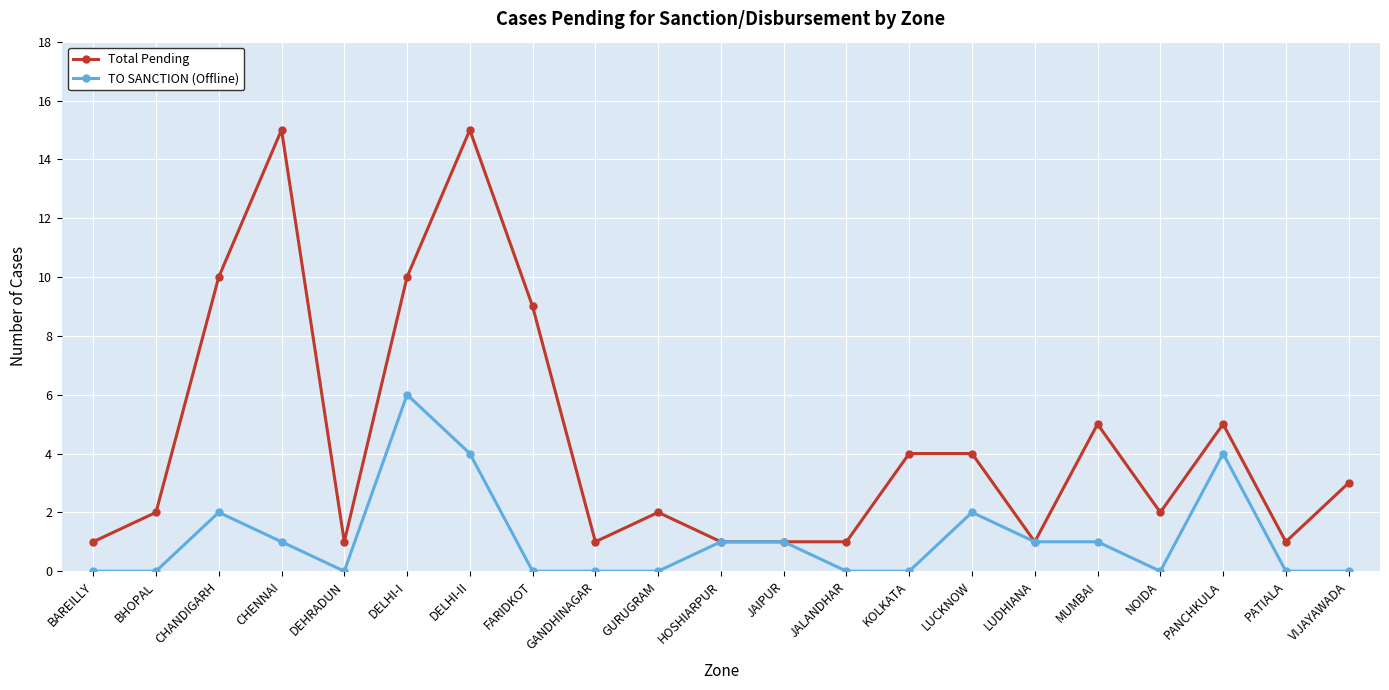

What is the greatest value displayed?

15